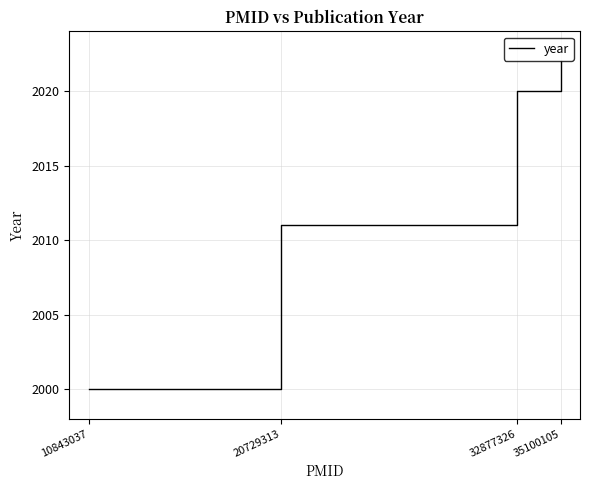

Reading right to left, what are all the values shown in this chart?

35100105=2022	32877326=2020	20729313=2011	10843037=2000